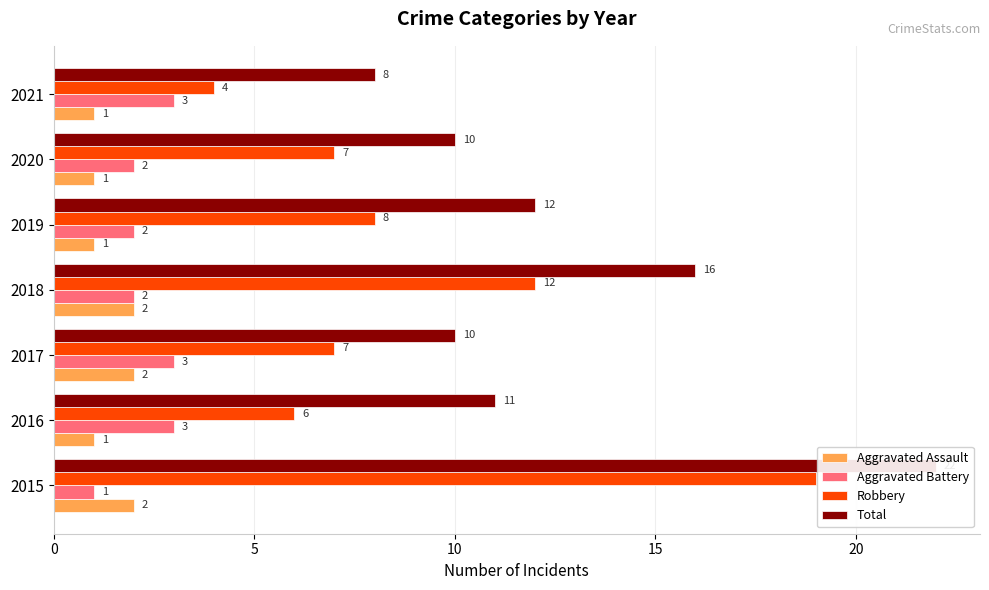

What is the approximate value of Total at 2019, to the nearest 10?

10